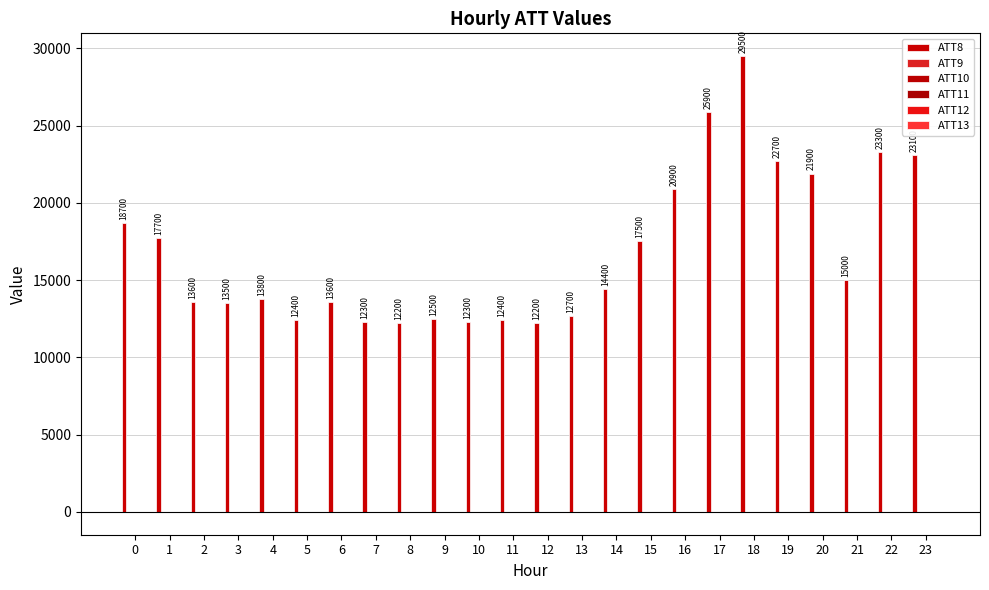

Between 10 and 17, which is larger?

17